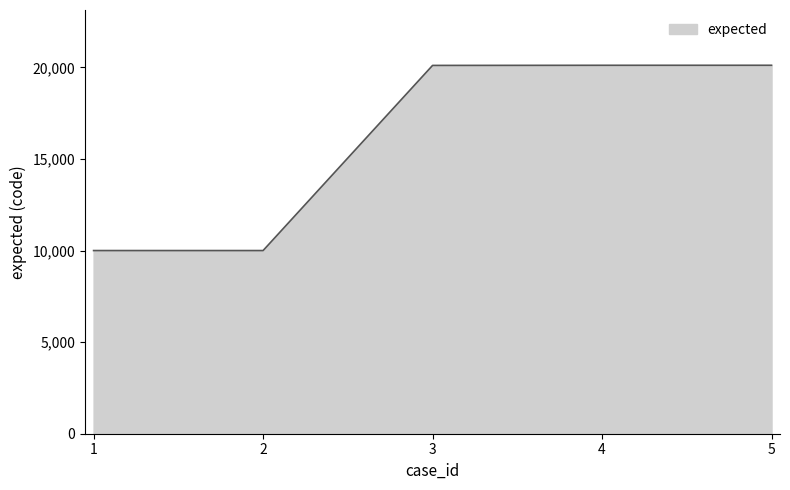

What is the average value?

16069